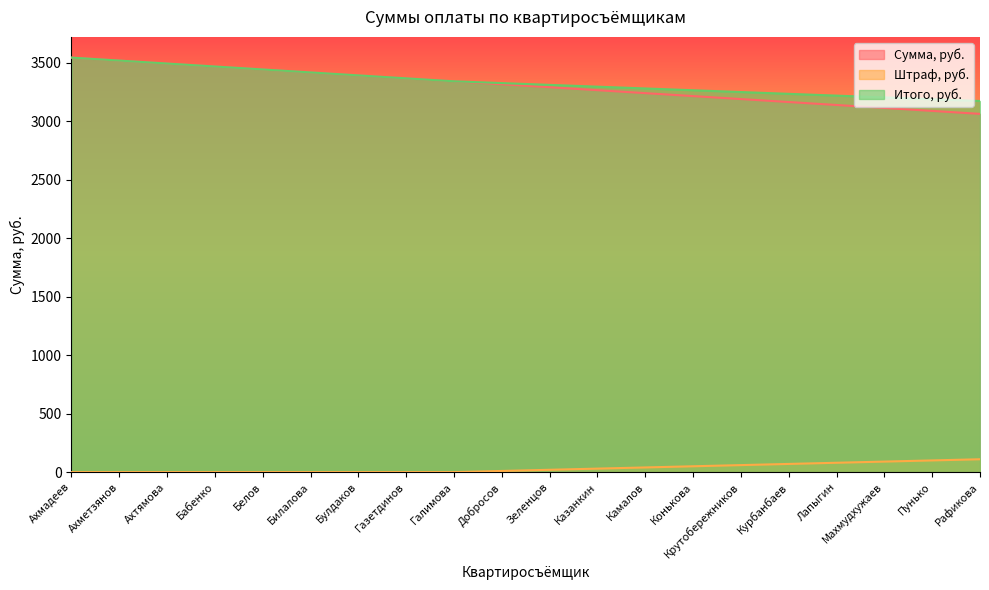

Does the chart have visible grid lines?

No